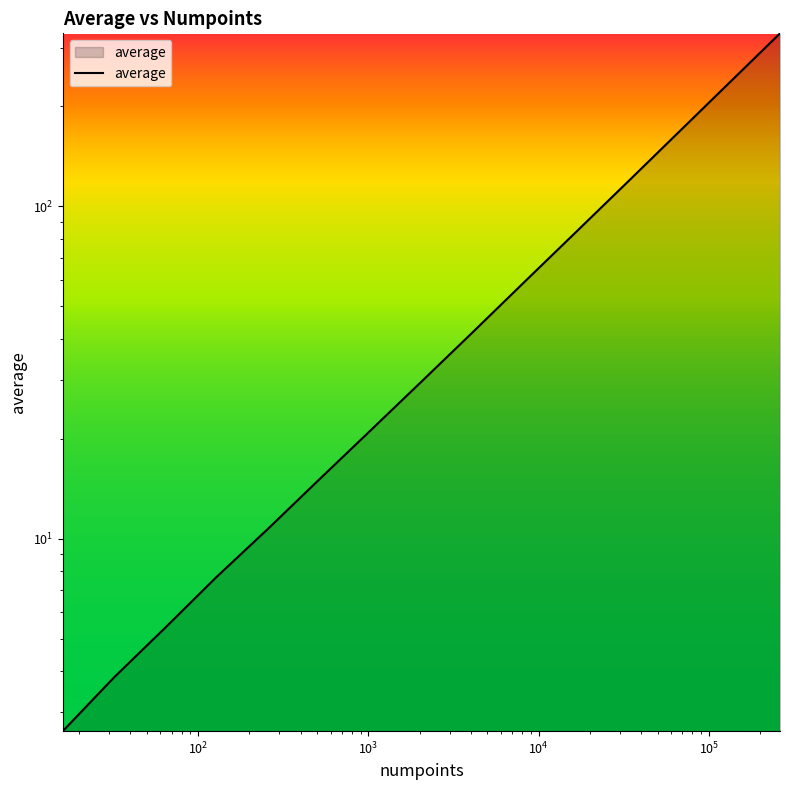

What is the average value?

75.3